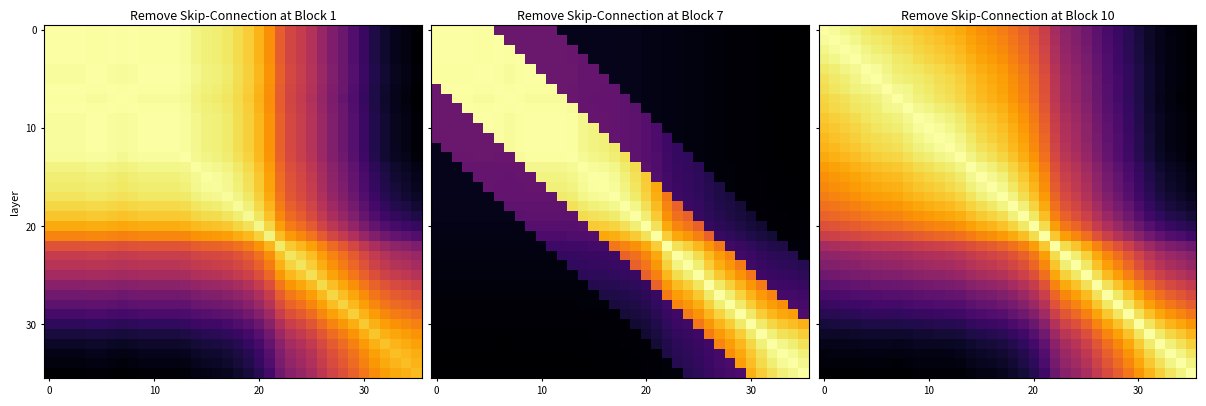

What is the spread (max minus min) of values at 20?

1.0